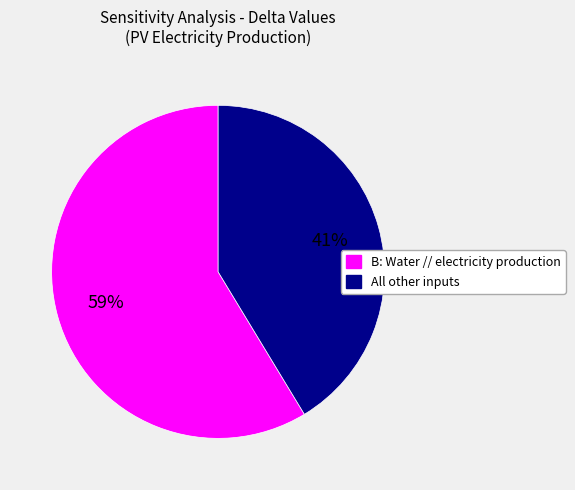

Is there any slice that represents more than half of the pie?

Yes